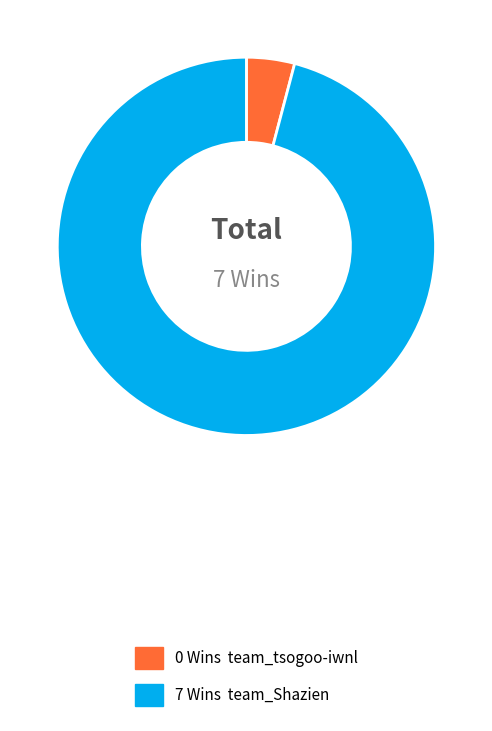

Does any single category account for the majority?

Yes